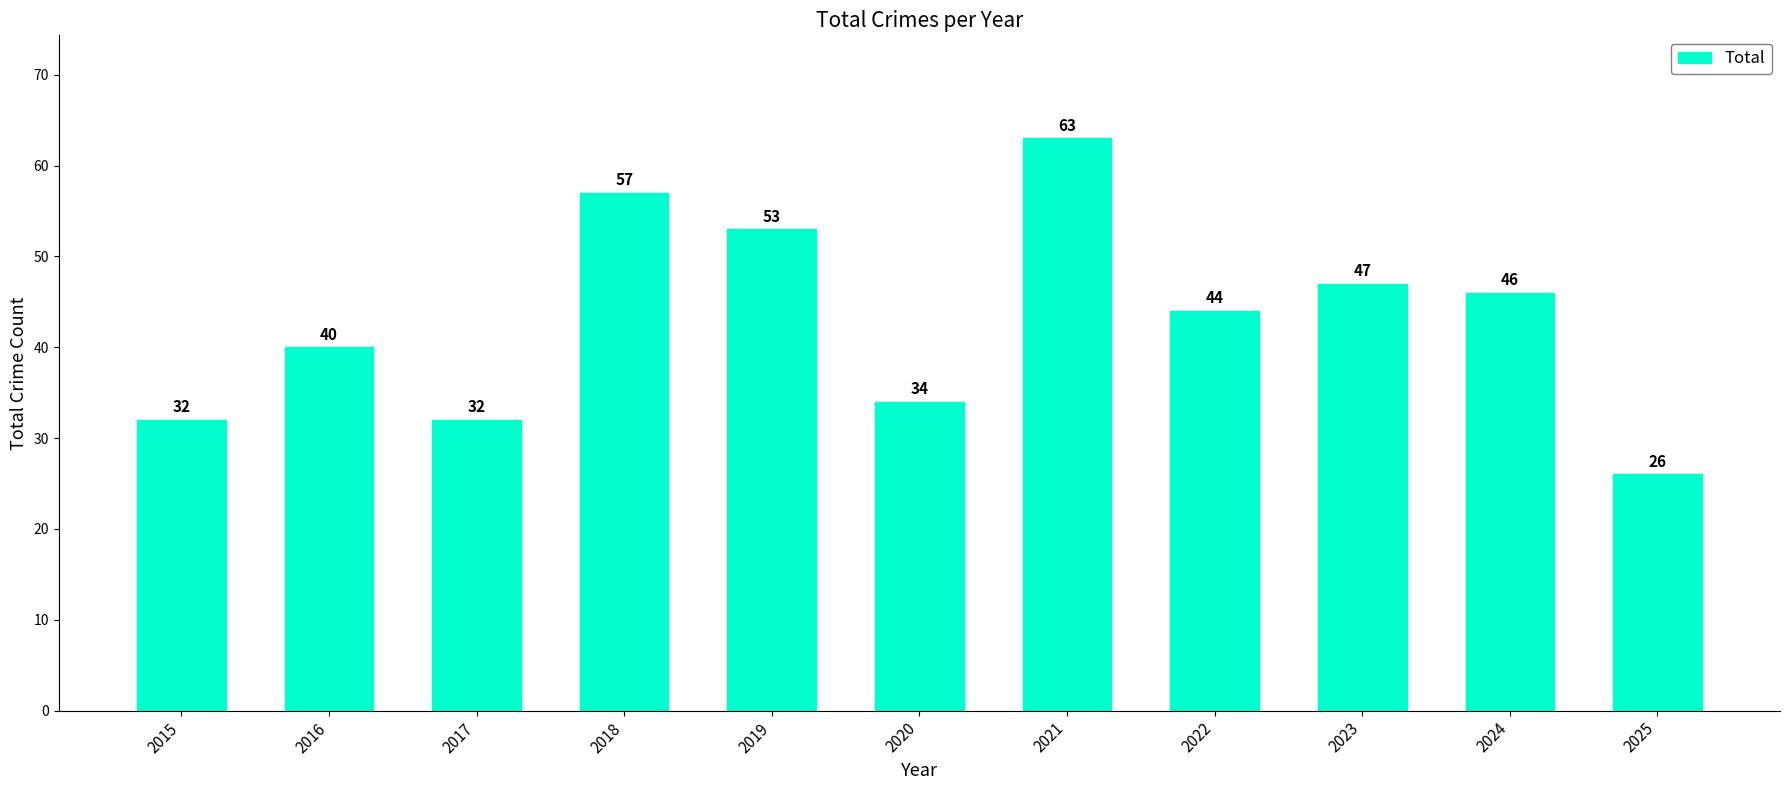

What is the ratio of the value at 2022 to the value at 2024?

1.0